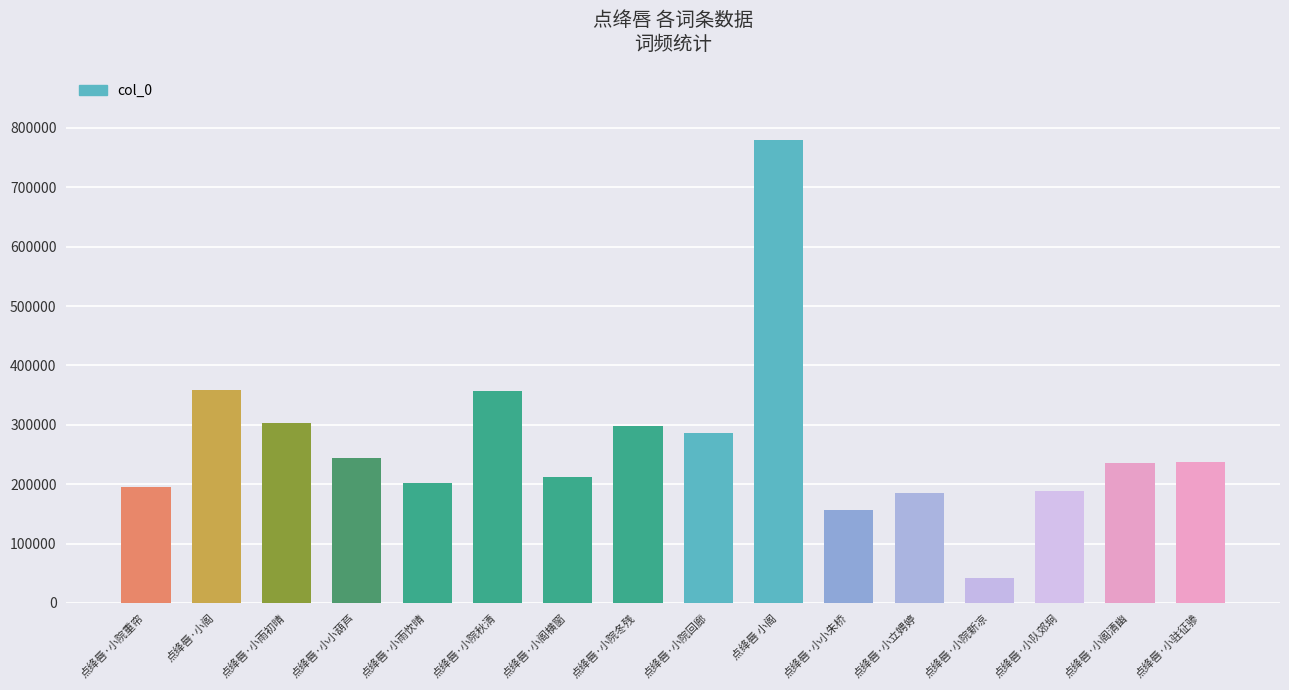

Does the chart contain any negative values?

No